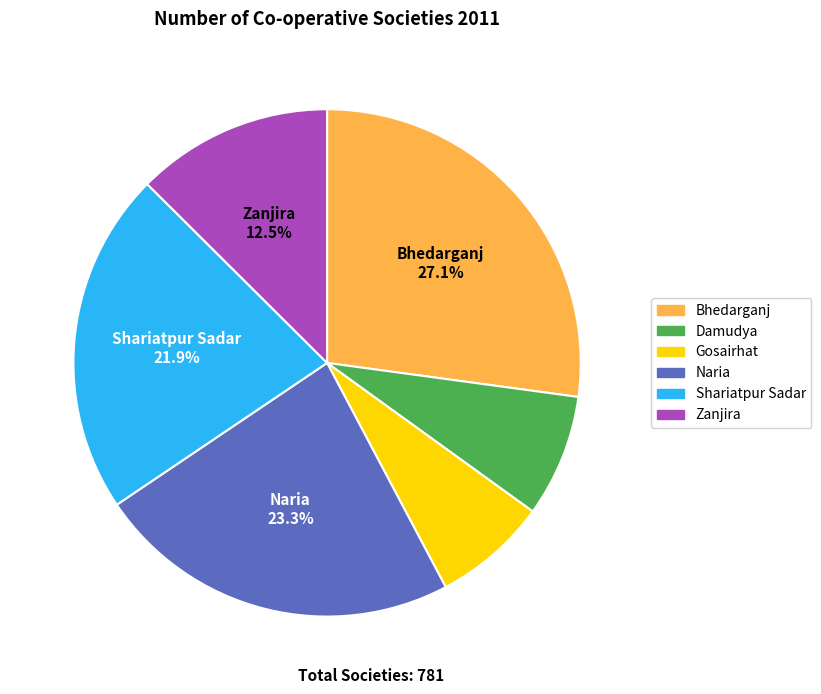

Combined, do Zanjira and Bhedarganj account for over 50%?

No